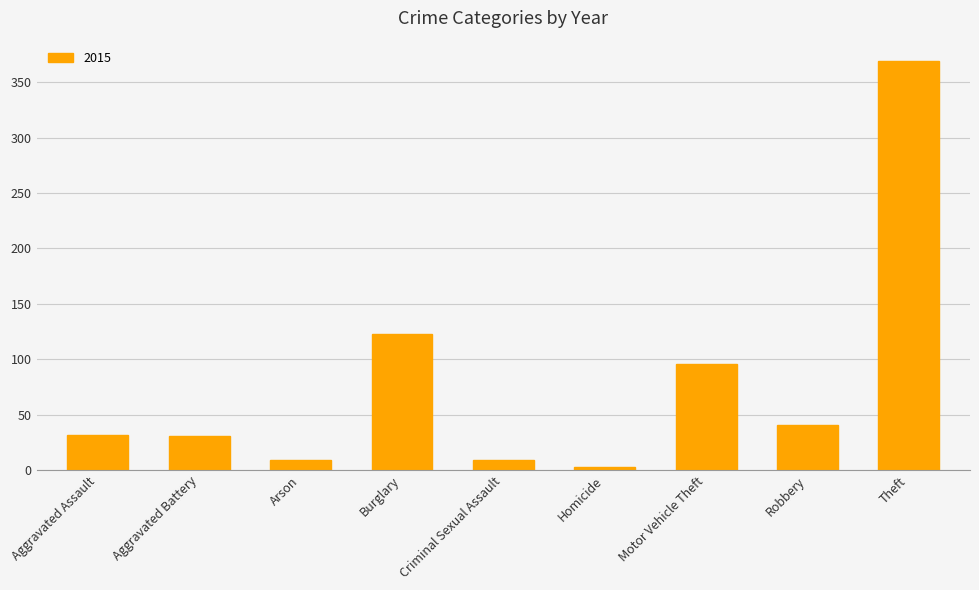

What is the maximum value shown in the chart?

369